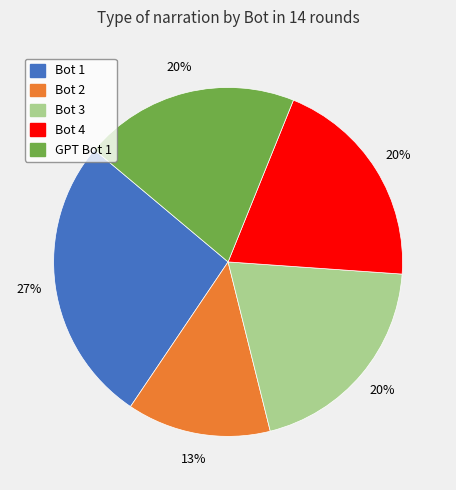

To the nearest percent, what is the combined percentage of Bot 1 and GPT Bot 1?

47%